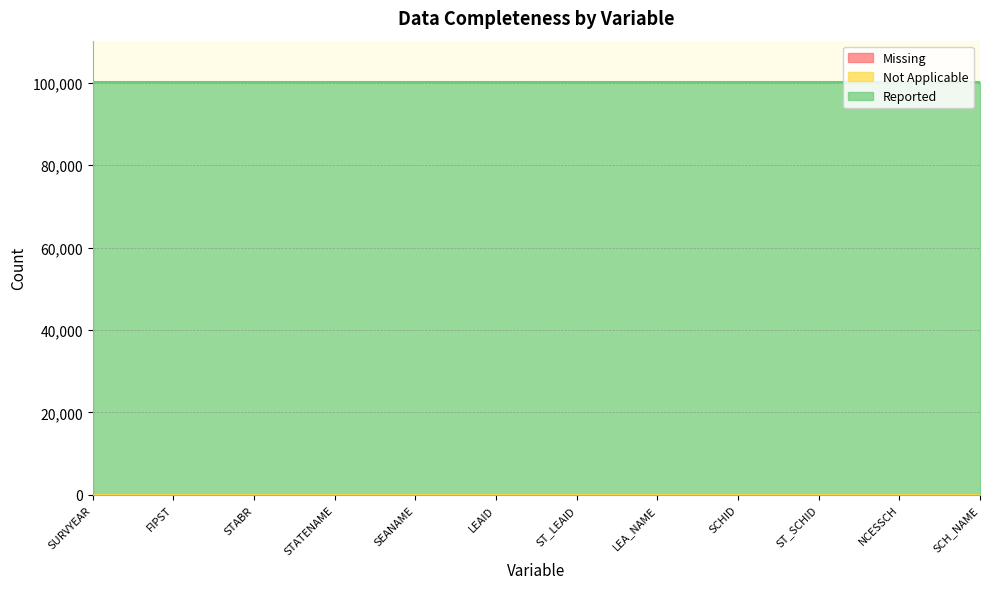

True or false: Missing has more than 1 points higher than both neighbors.

False